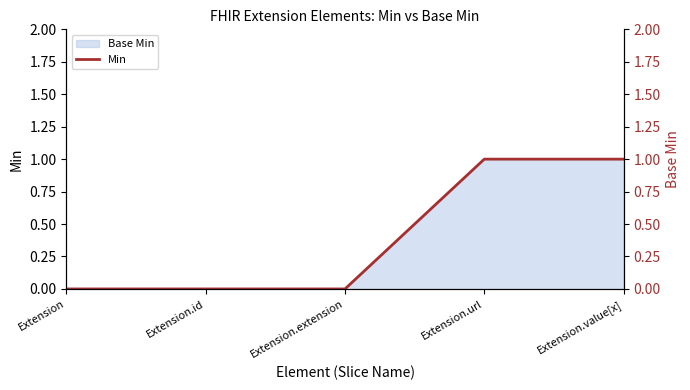

List the labels in order of value, largest first.

Extension.url, Extension.value[x], Extension, Extension.id, Extension.extension